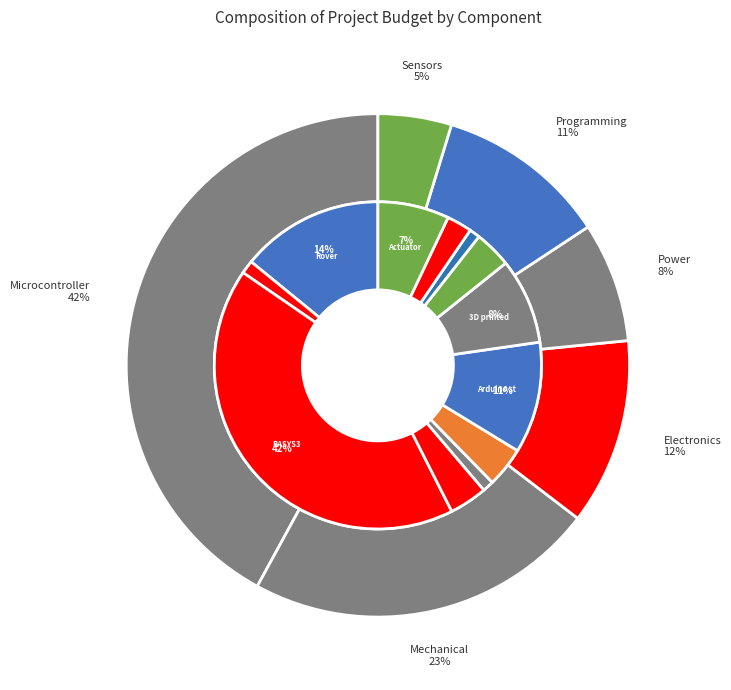

True or false: Battery Pack accounts for 19% of the total.

False